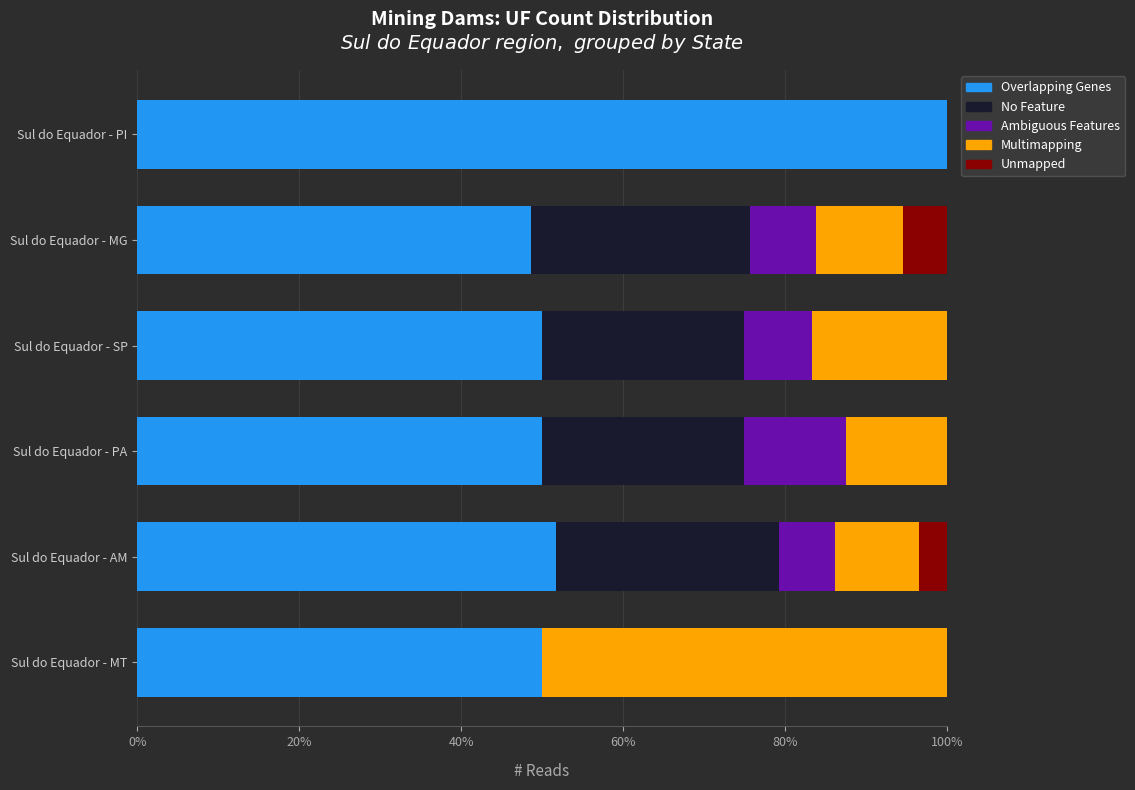

What value does the Overlapping Genes series have at Sul do Equador - SP?

50.0